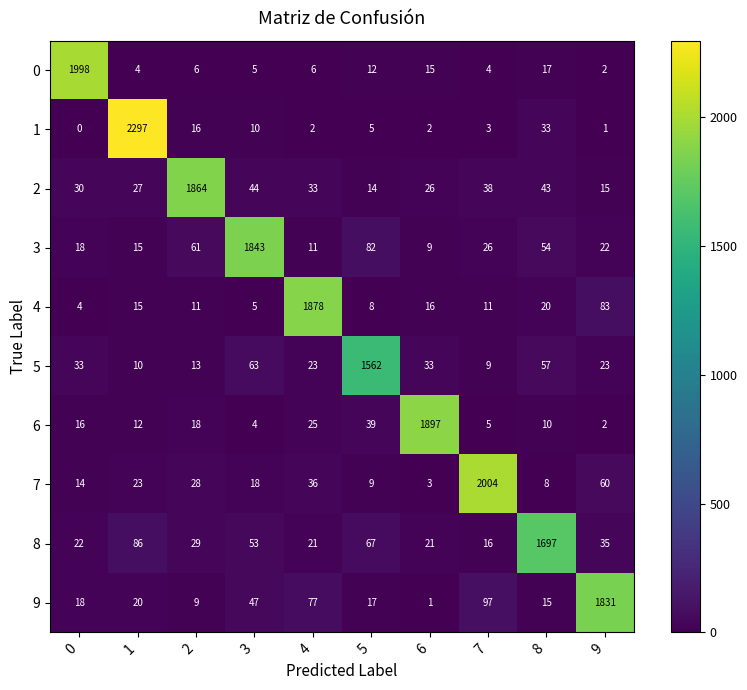

At how many categories does at least one series exceed 414?

10